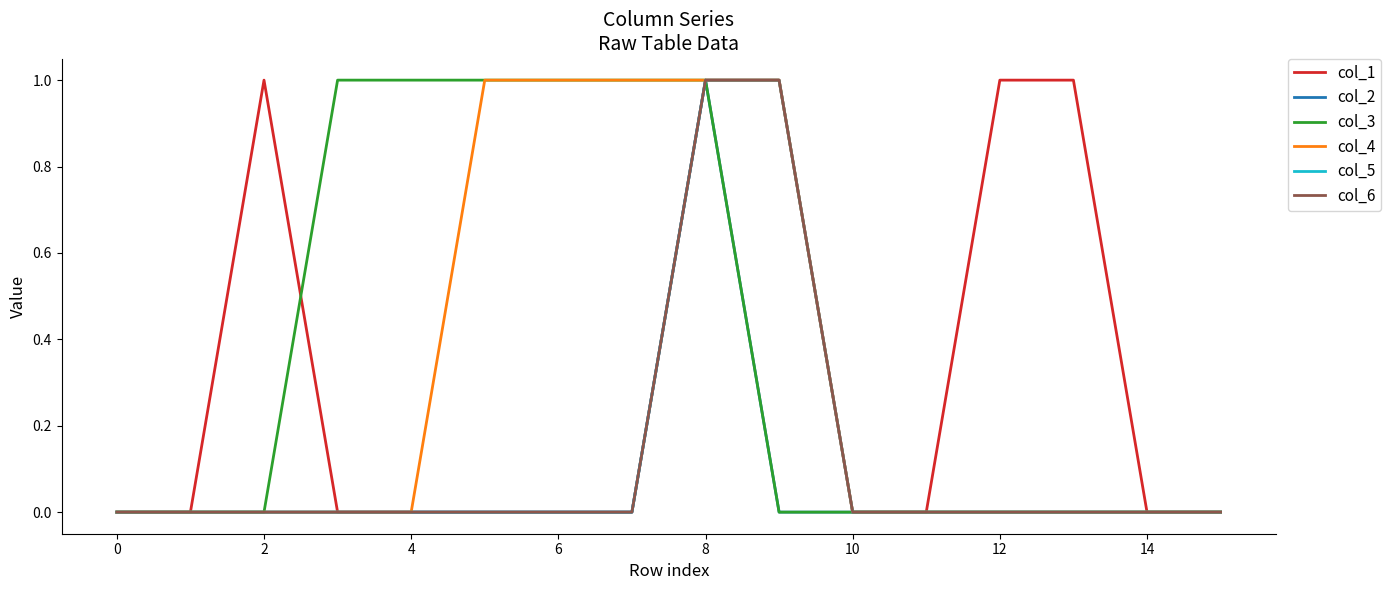

Which series has the largest range (max minus min)?

col_1